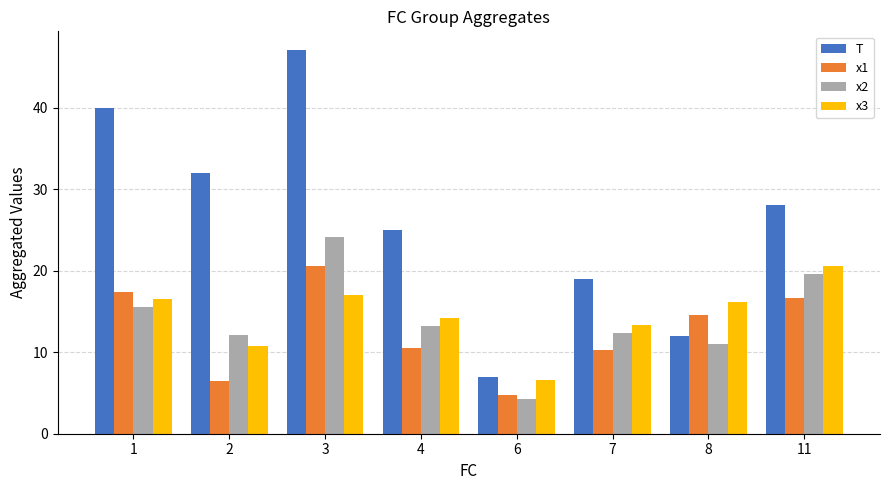

What is the maximum value for T?

47.0